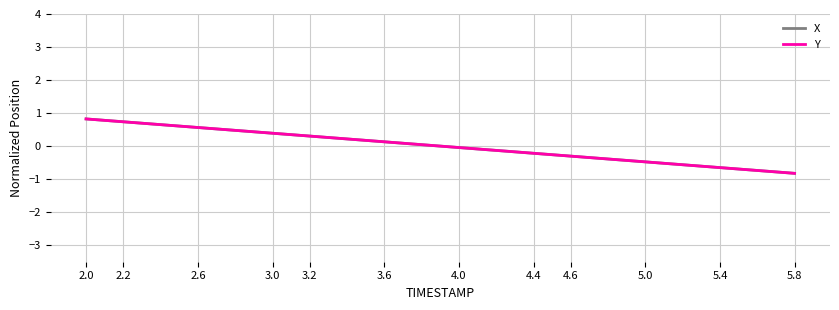

What is the minimum value shown in the chart?

-0.8